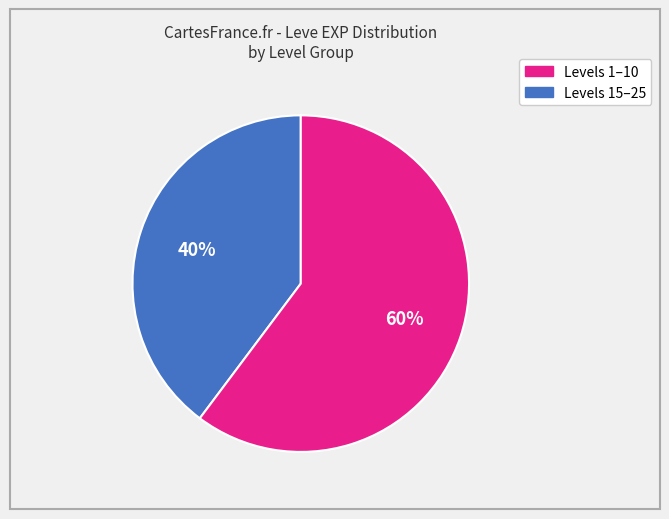

To the nearest percent, what is the difference between the largest and smallest slice percentages?

20%